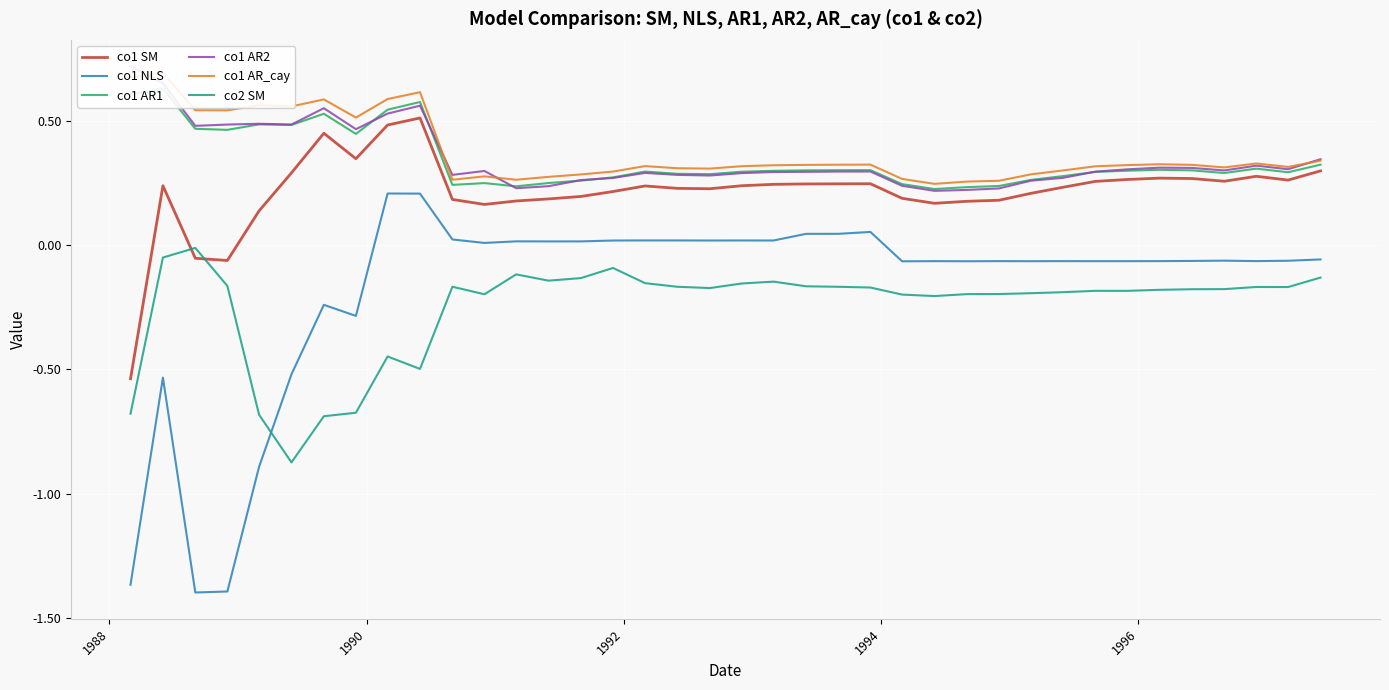

True or false: co1 NLS and co2 SM intersect in this chart.

True